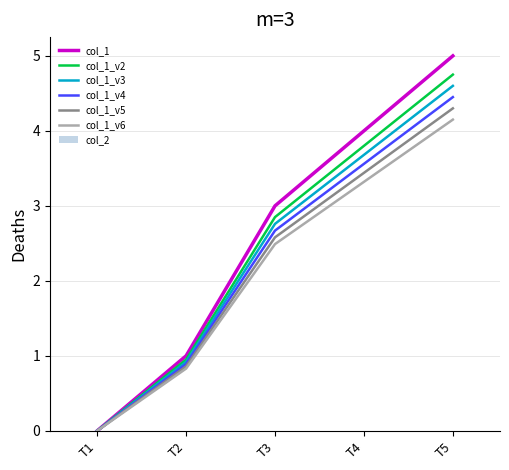

Which category has the highest value across all series?

T5